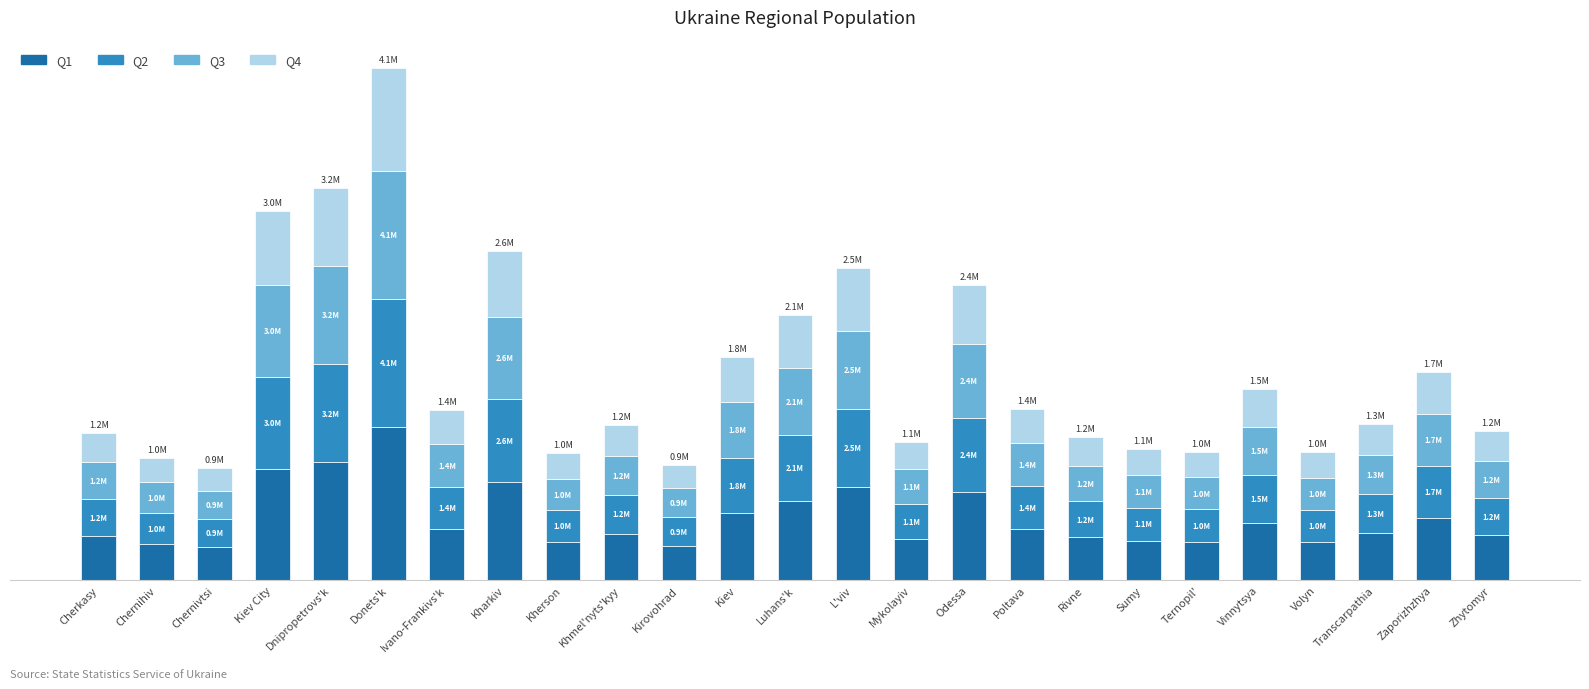

Which series has the largest total across all categories?

Q1